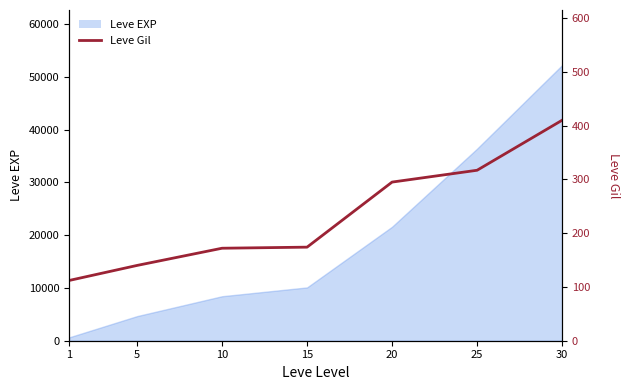

What is the value of the 2nd point from the left?

140